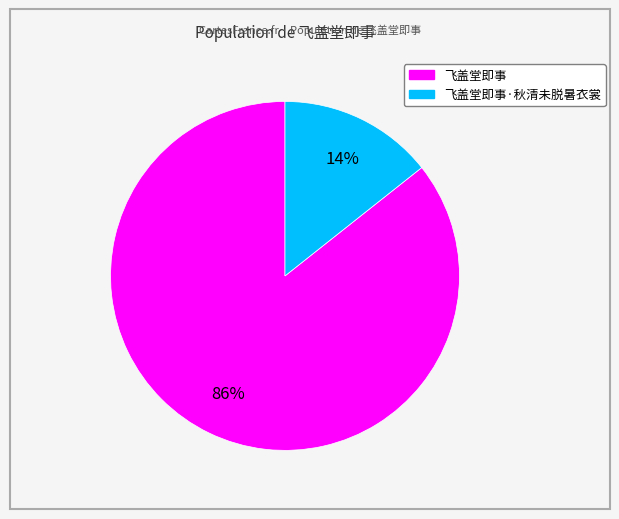

To the nearest percent, what is the average slice percentage?

50%